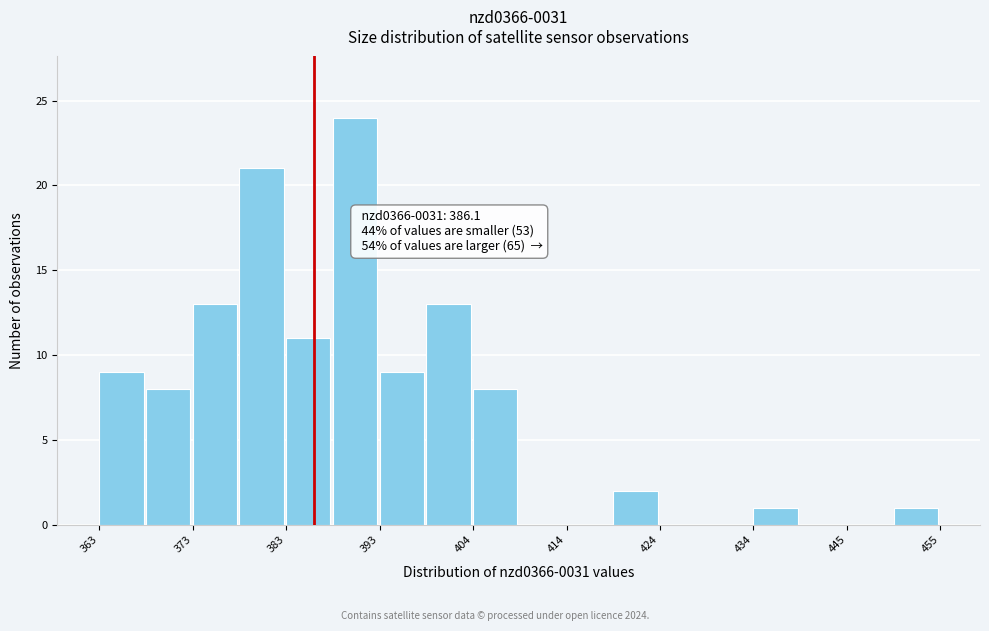

Read against the x-axis, roughly where is the centre of the tallest bar?

390